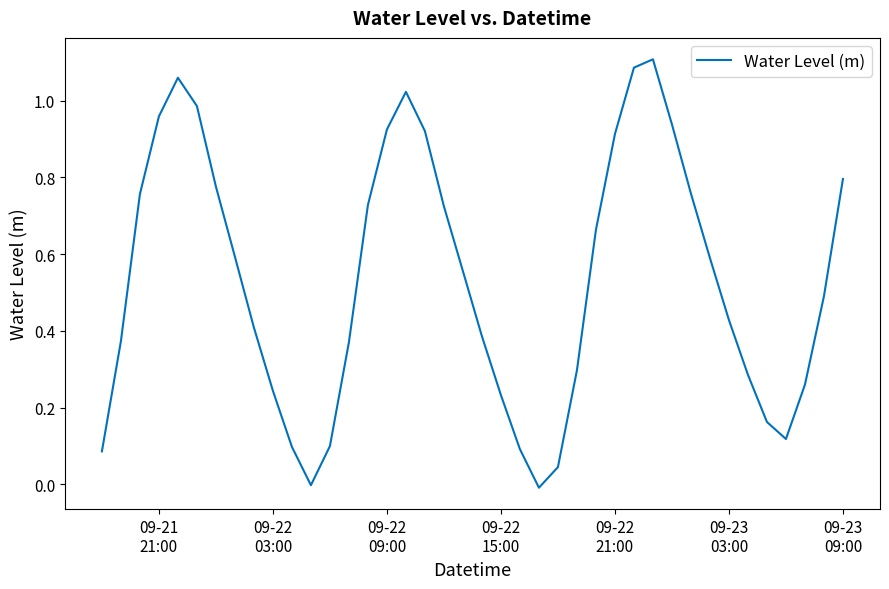

How many lines are shown in the chart?

1